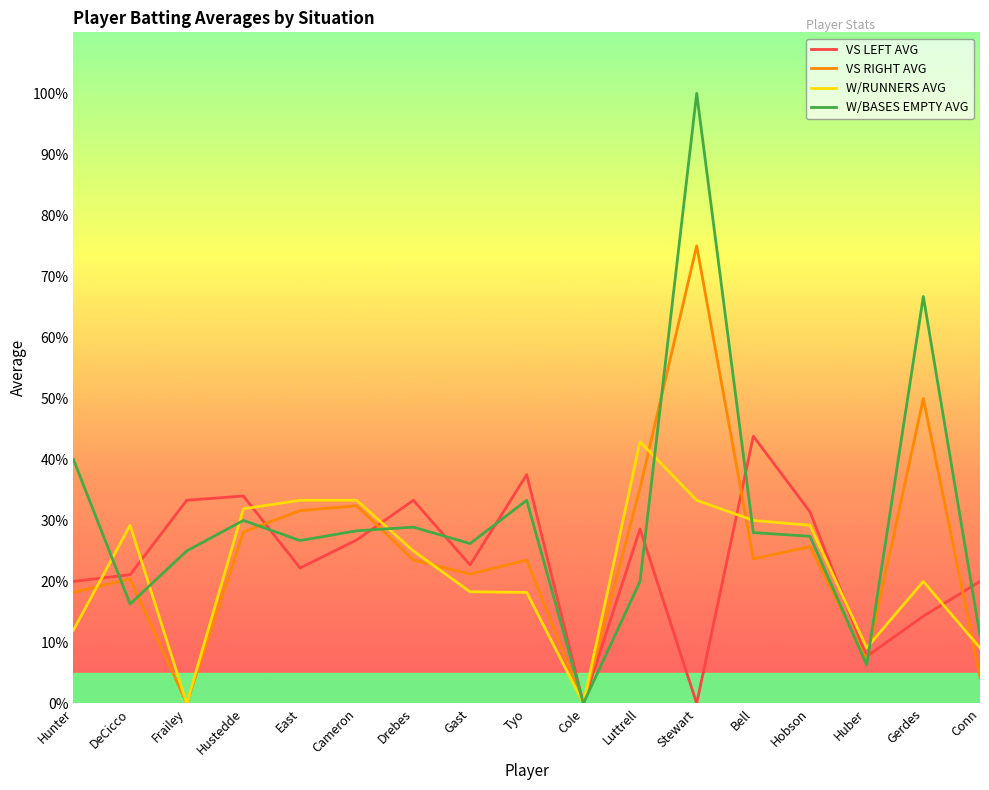

At how many categories does at least one series exceed 0?

16